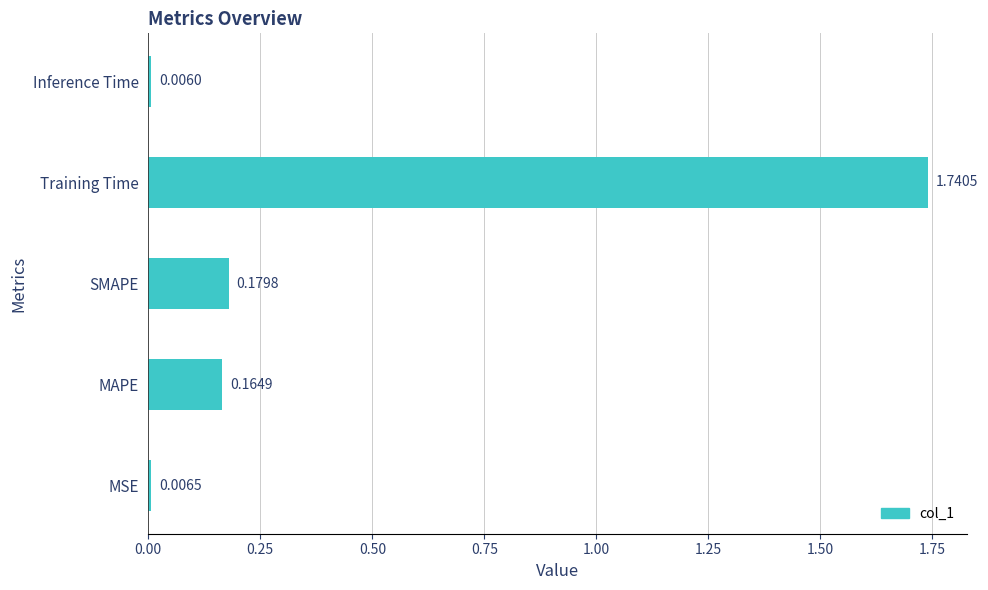

List the labels in order of value, smallest first.

Inference Time, MSE, MAPE, SMAPE, Training Time